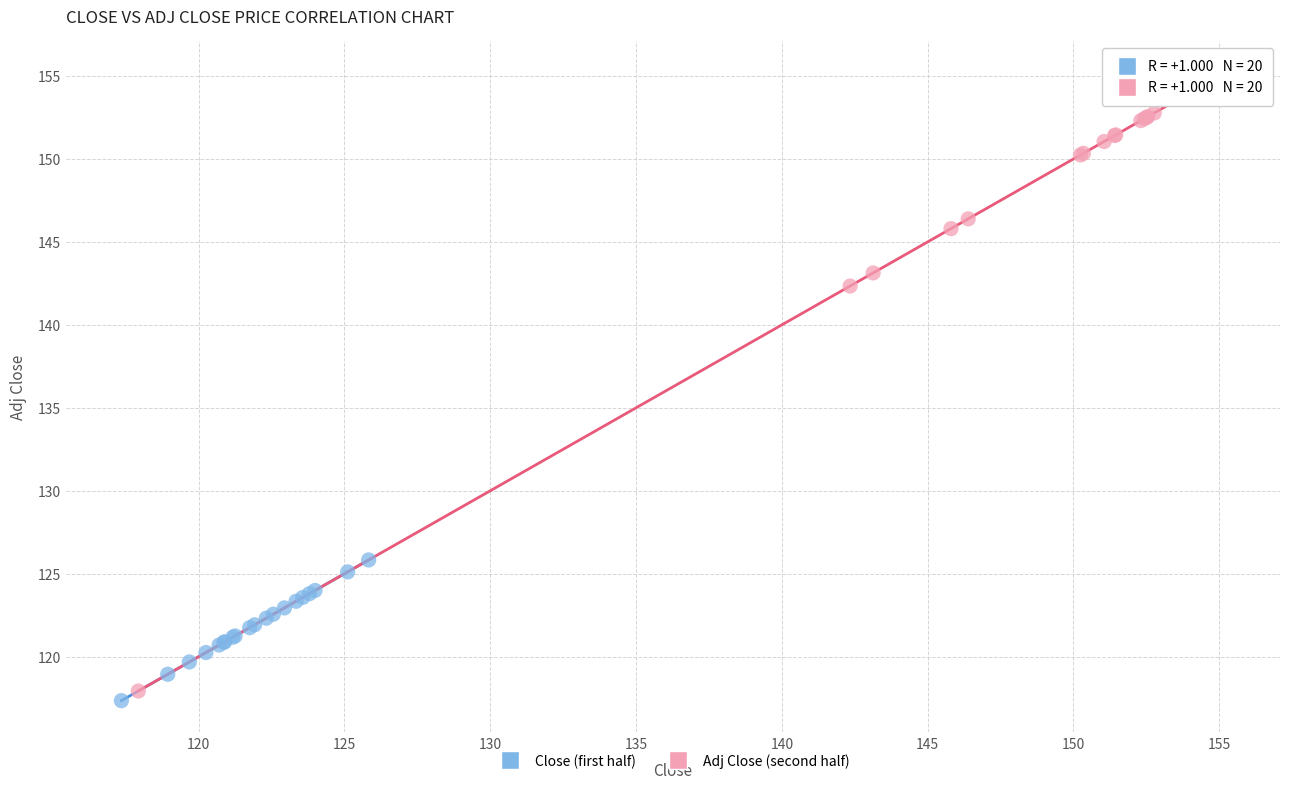

Which series has the largest Y range (max minus min)?

Adj Close (second half)